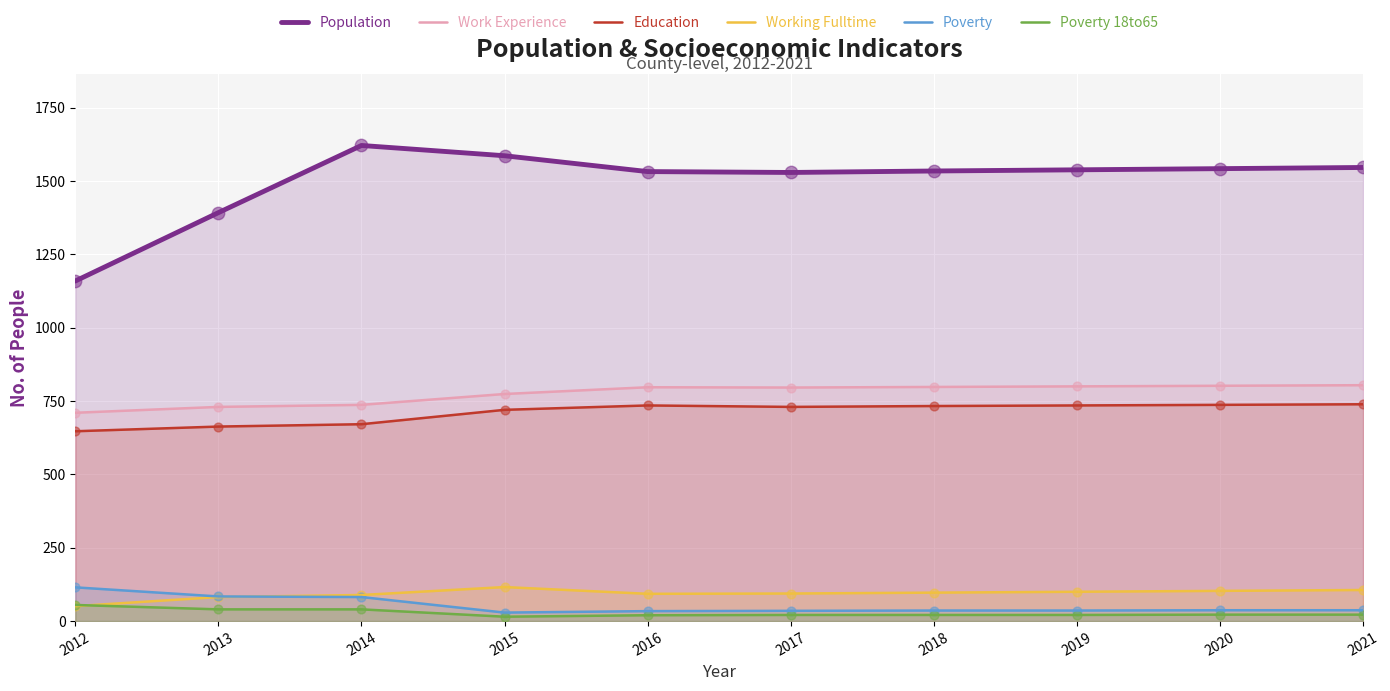

Which series has the widest spread of Y values?

Population